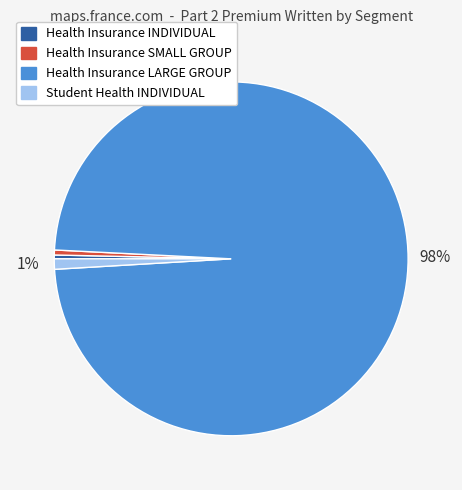

Is the sum of Health Insurance LARGE GROUP and Student Health INDIVIDUAL greater than half?

Yes